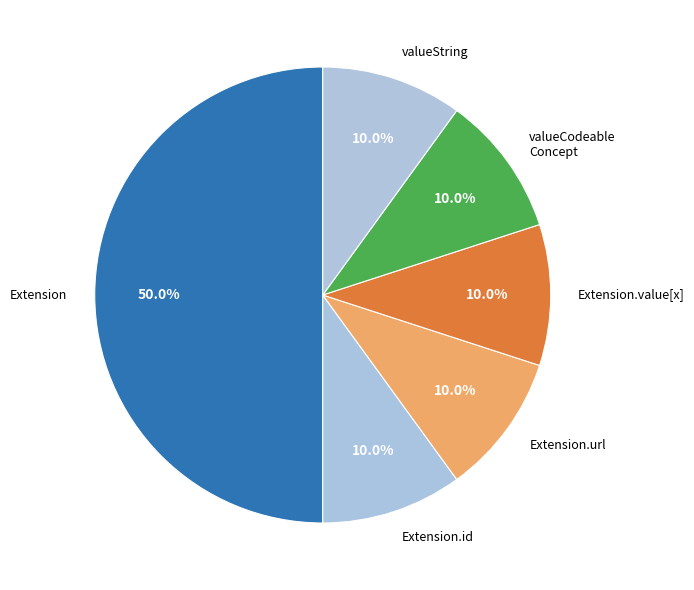

To the nearest percent, what is the average slice percentage?

17%